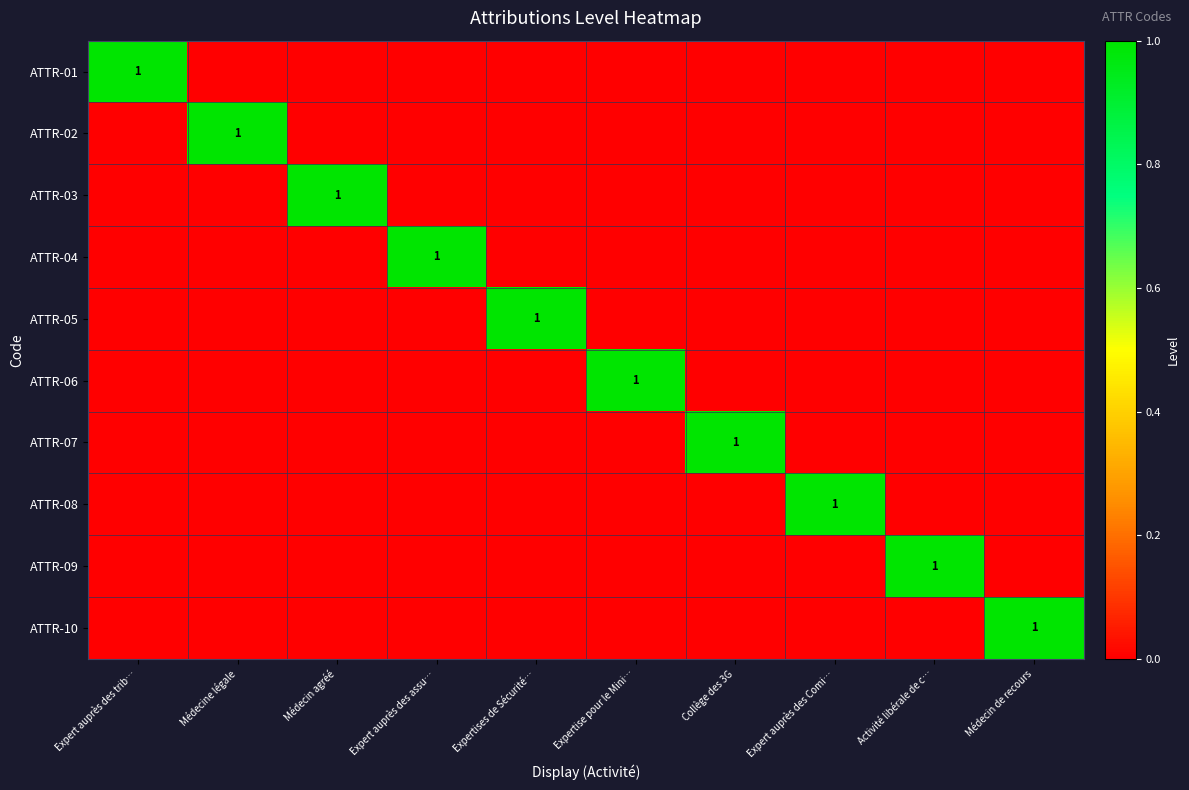

The value of ATTR-07 at Collège des 3G is 1. True or false?

True